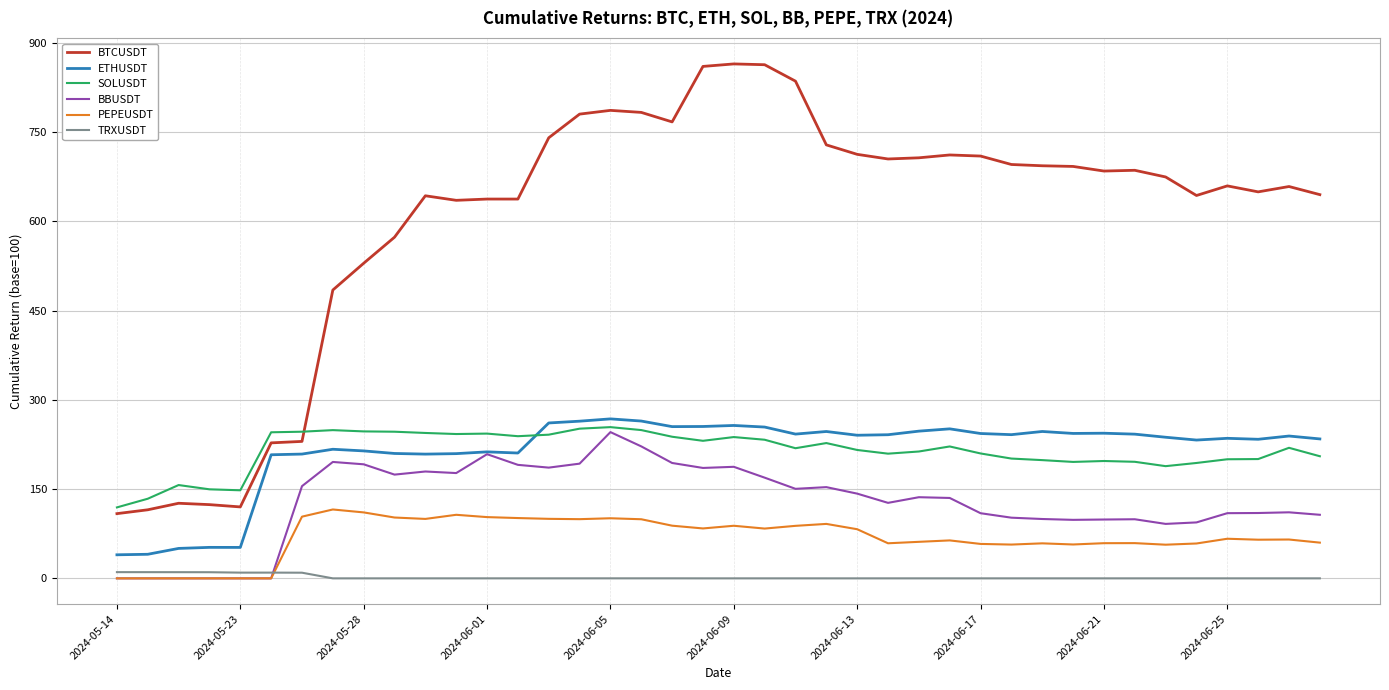

Which series has the largest total across all categories?

BTCUSDT